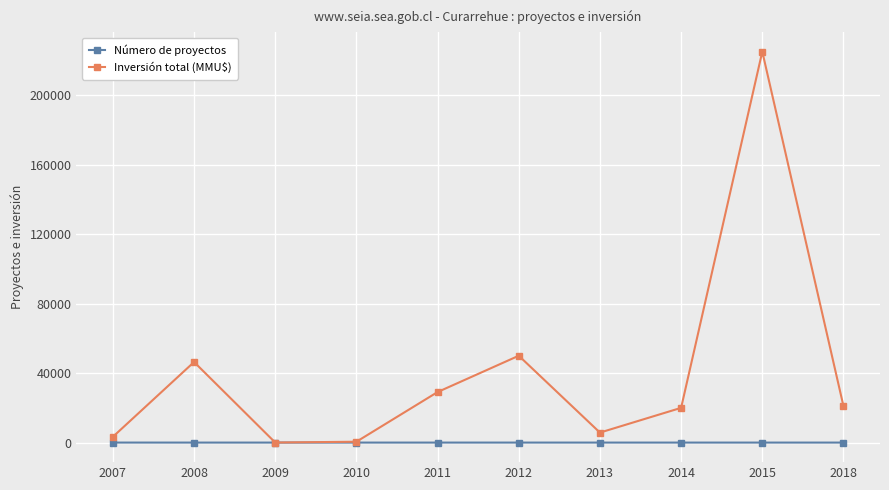

True or false: Número de proyectos has a value of 4 at 2014.

True